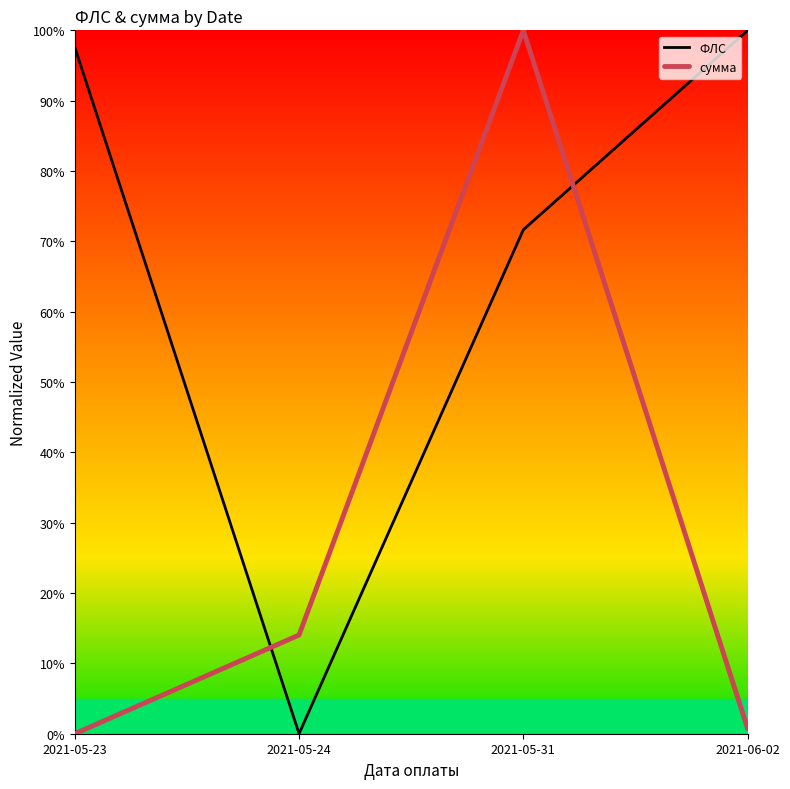

What are all the series names shown in the legend?

ФЛС, сумма